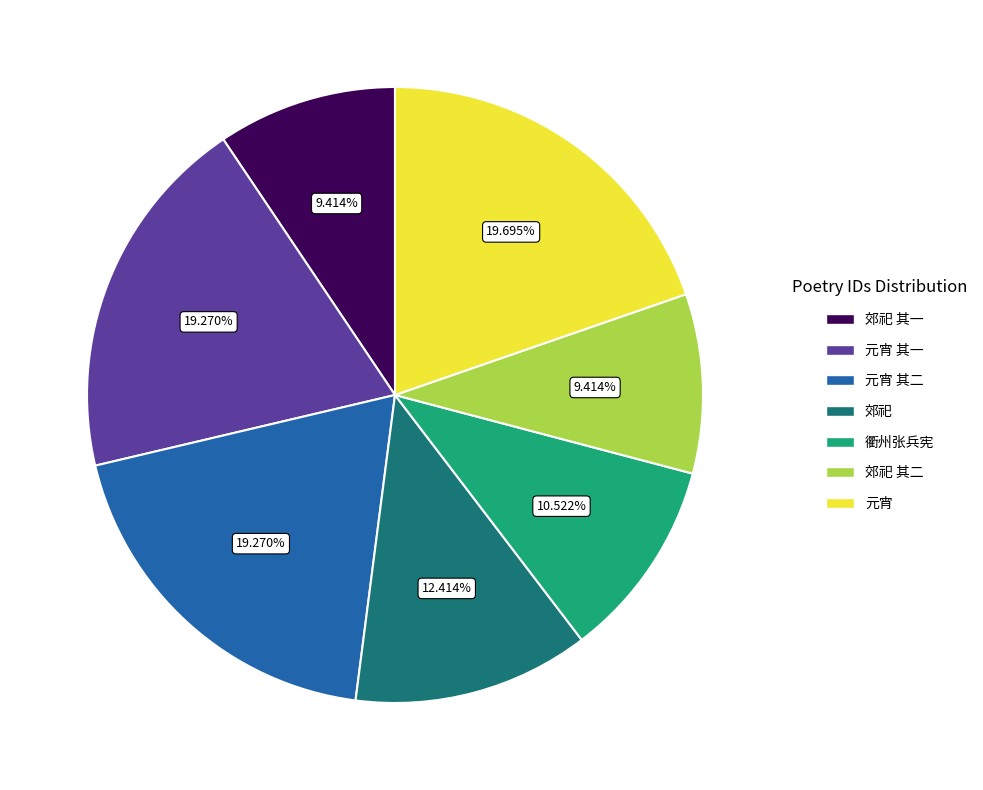

Is there a majority slice in this chart?

No